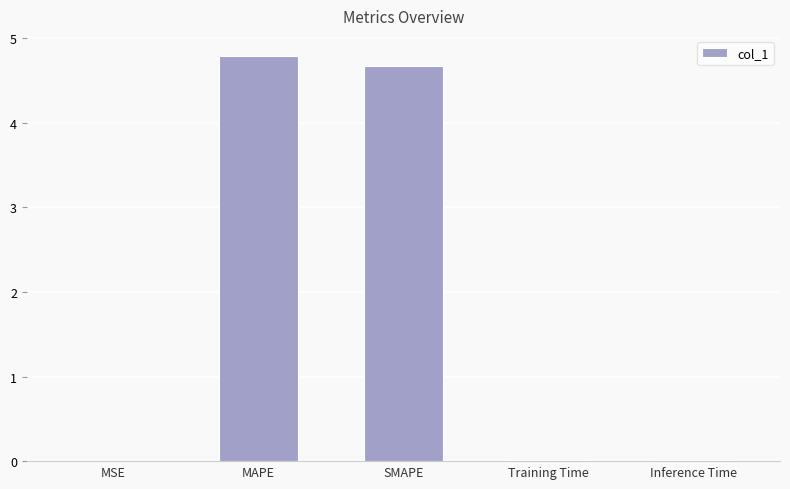

The value at MSE is 0.0. True or false?

True